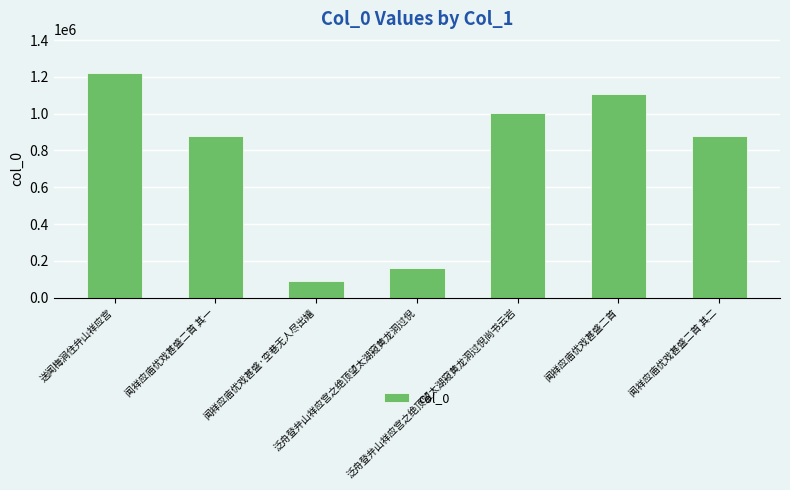

What is the difference between the maximum and minimum values?

1133401